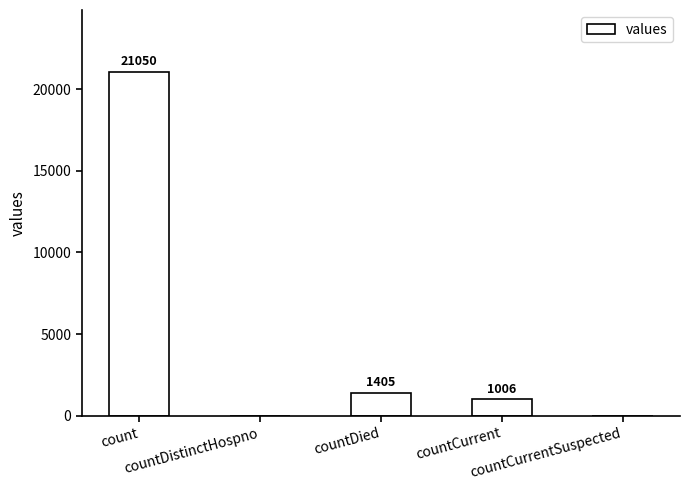

How many values are above zero?

3